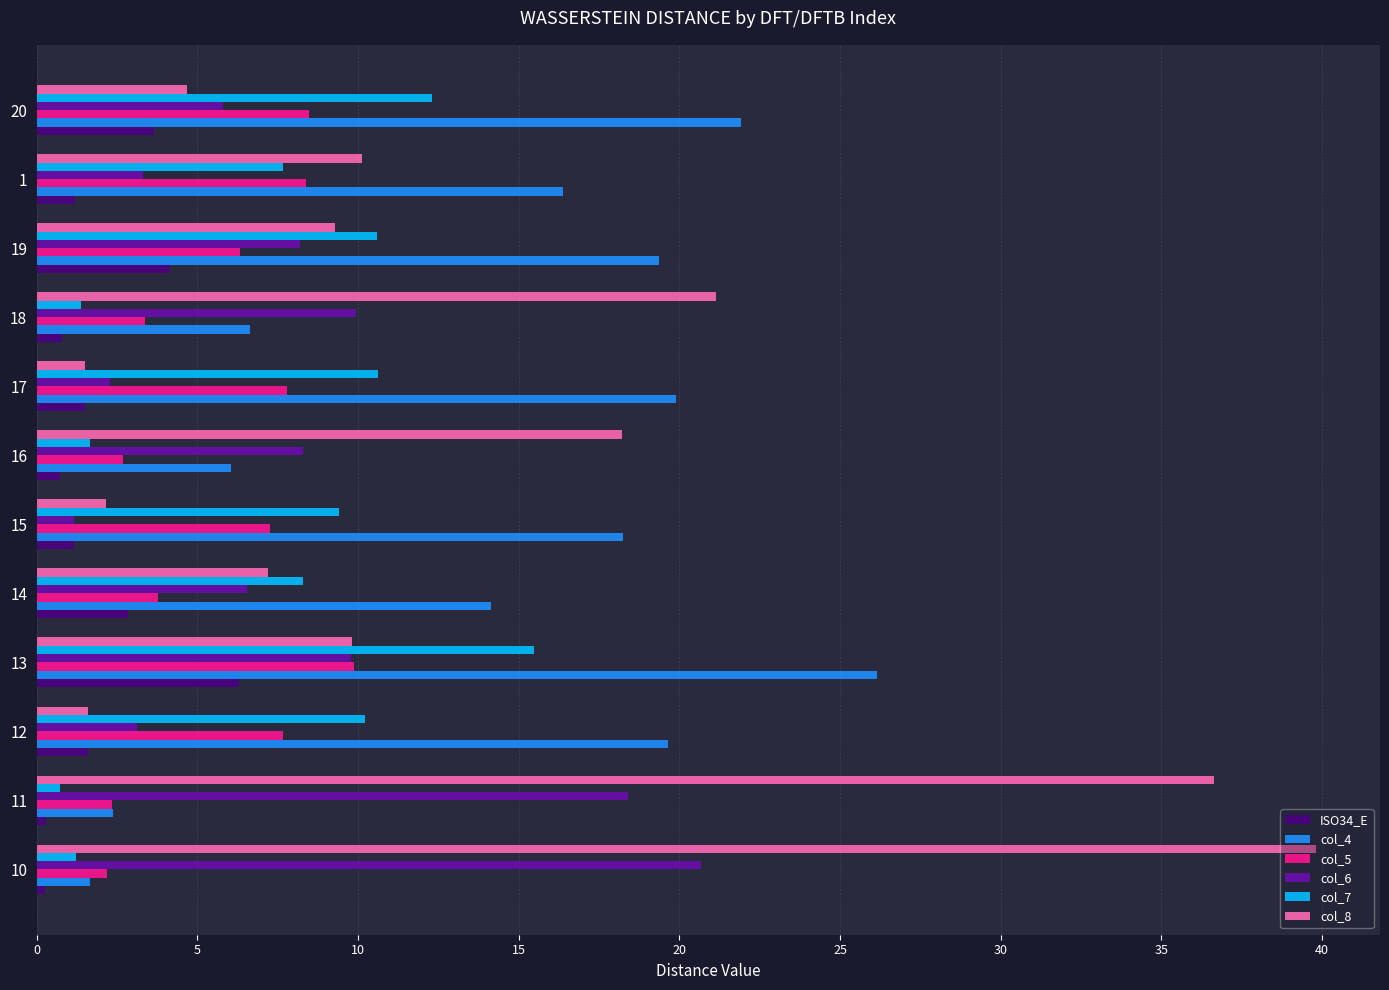

How many series are shown in this chart?

6